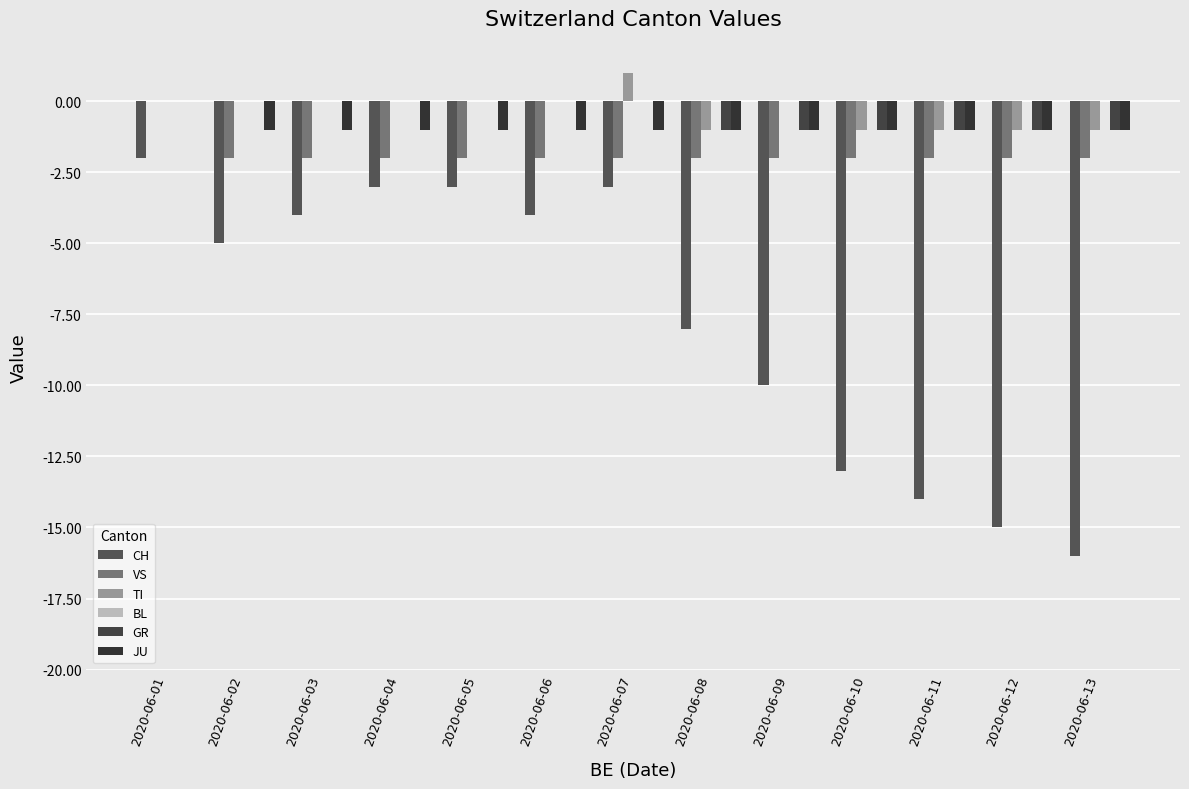

List the series in order of their peak value, lowest first.

CH, VS, BL, GR, JU, TI